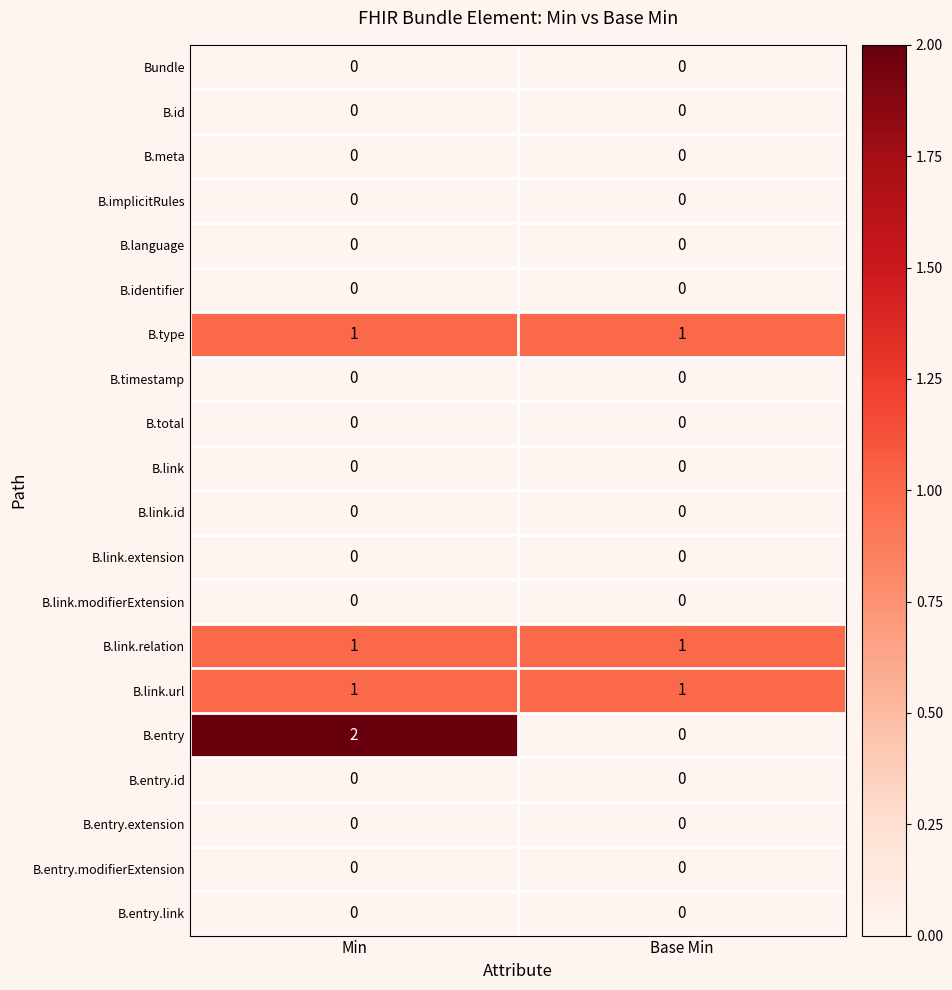

Which series has the largest range (max minus min)?

B.entry